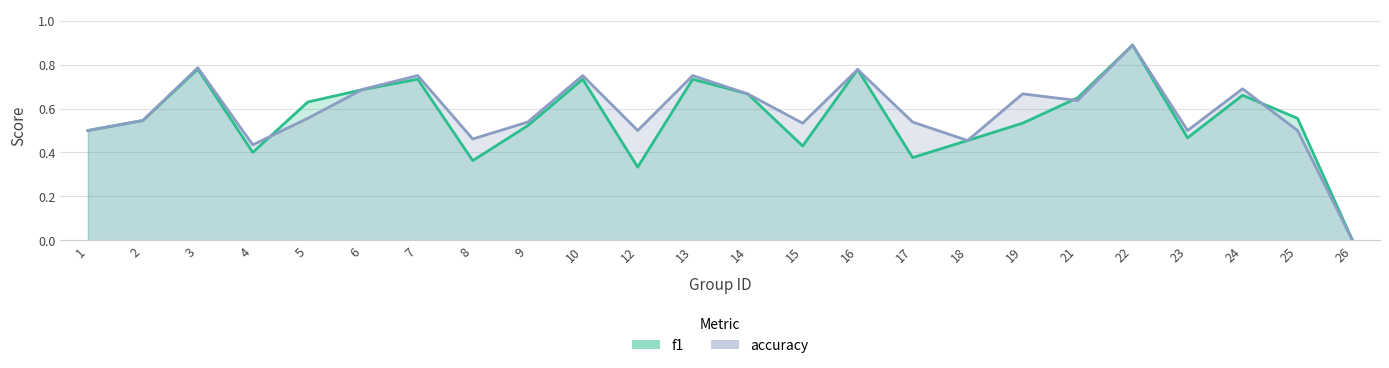

What is the highest value of the accuracy series?

0.9